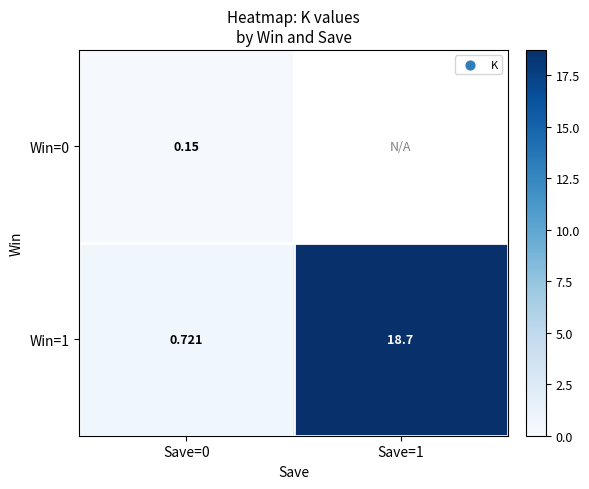

Which category has the lowest value in the Win=0 series?

Save=0